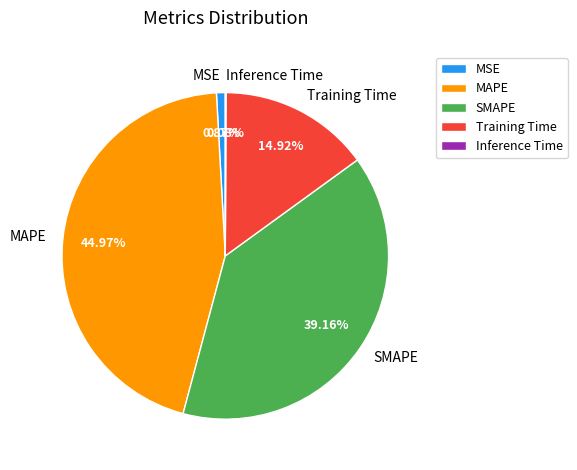

Is MAPE the majority of the pie?

No